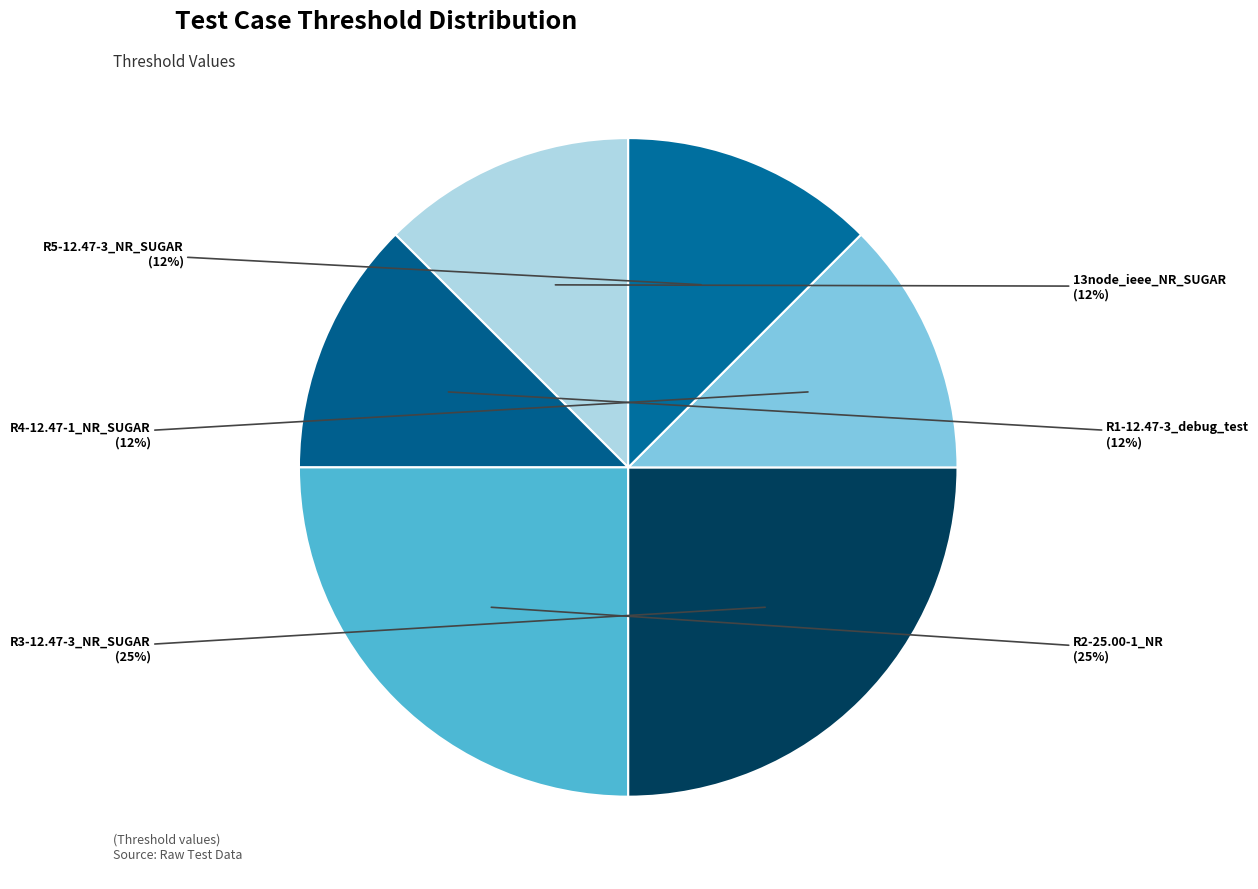

What percentage is the R1-12.47-3_debug_test slice, to the nearest percent?

12%